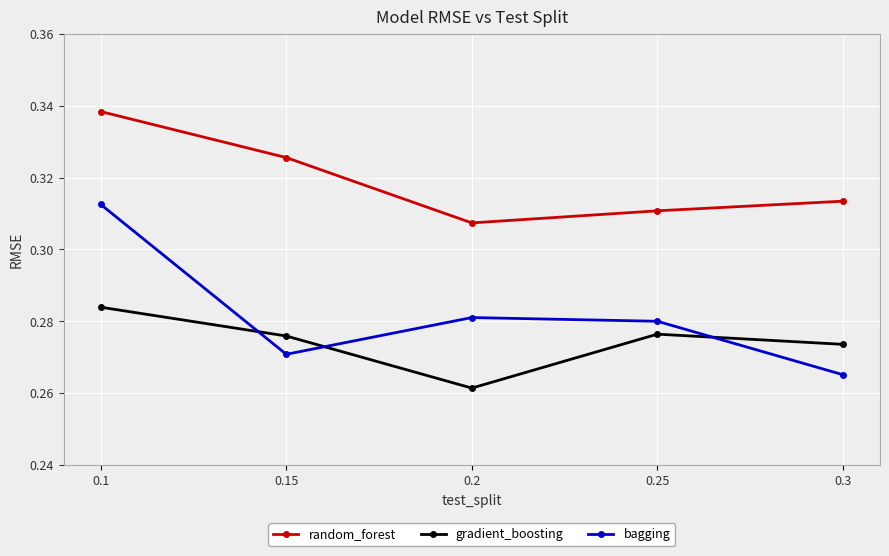

Rank the categories by bagging value from highest to lowest.

0.1, 0.2, 0.25, 0.15, 0.3